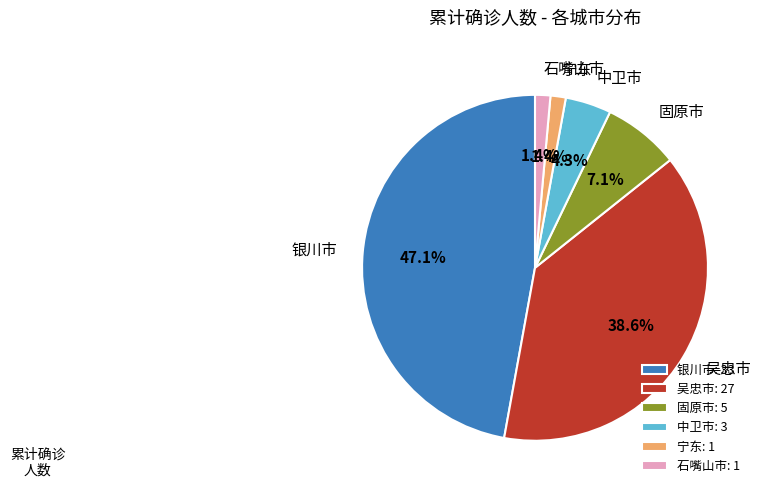

How many slices are in this pie chart?

6